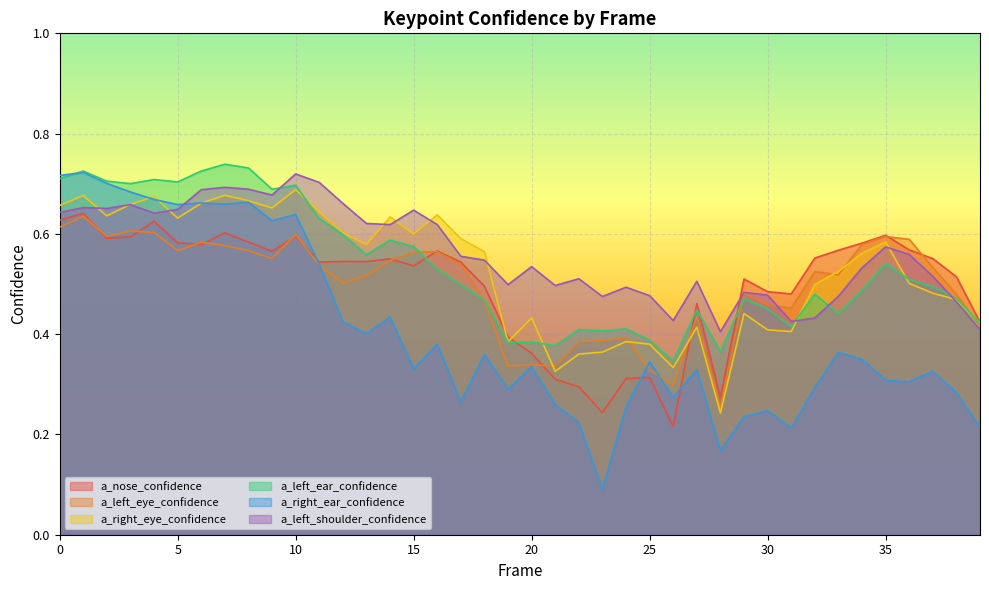

What is the value of the a_right_eye_confidence point at the 21st from the left?

0.4